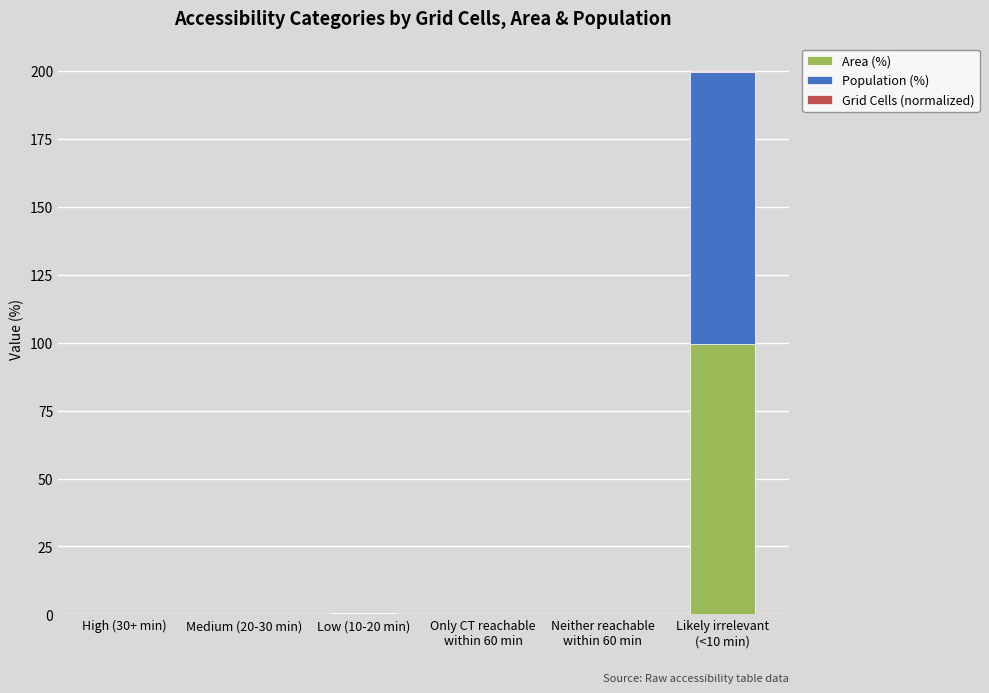

What is the maximum value for Area (%)?

99.5